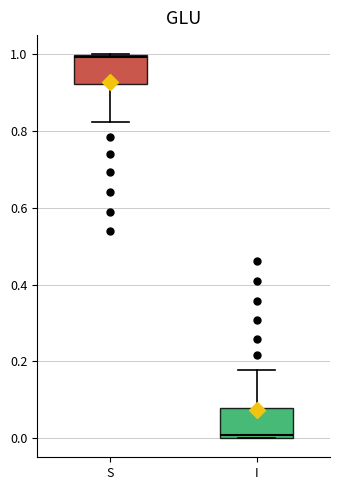

Where is the upper edge of the box for I on the y-axis? The values are not printed on the chart, so give them approximately, as read against the axis.

0.08